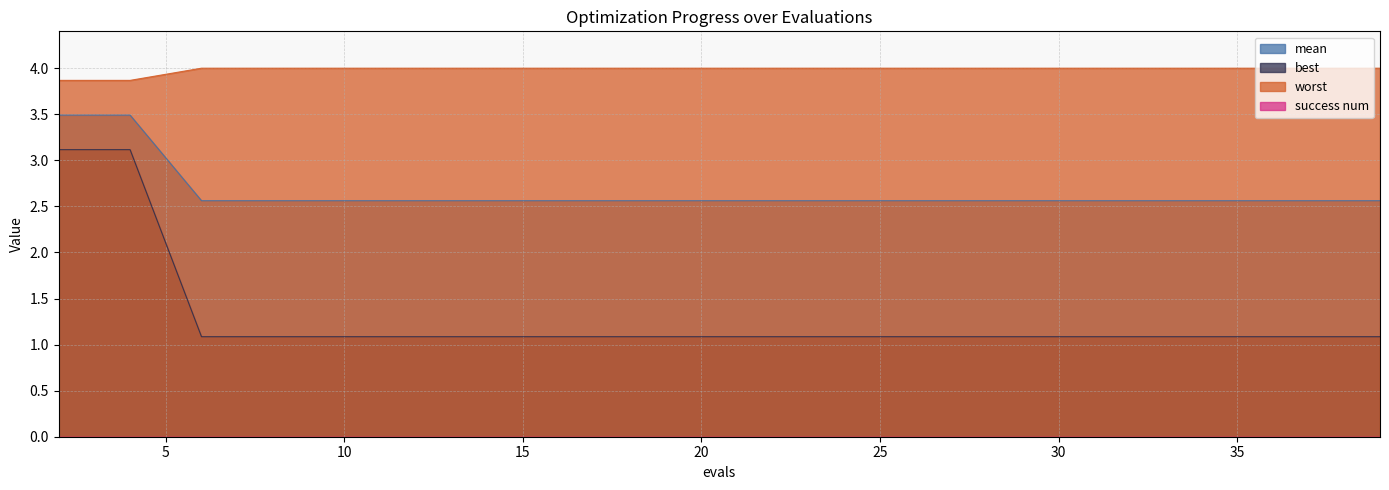

Which series has the widest spread of values?

best